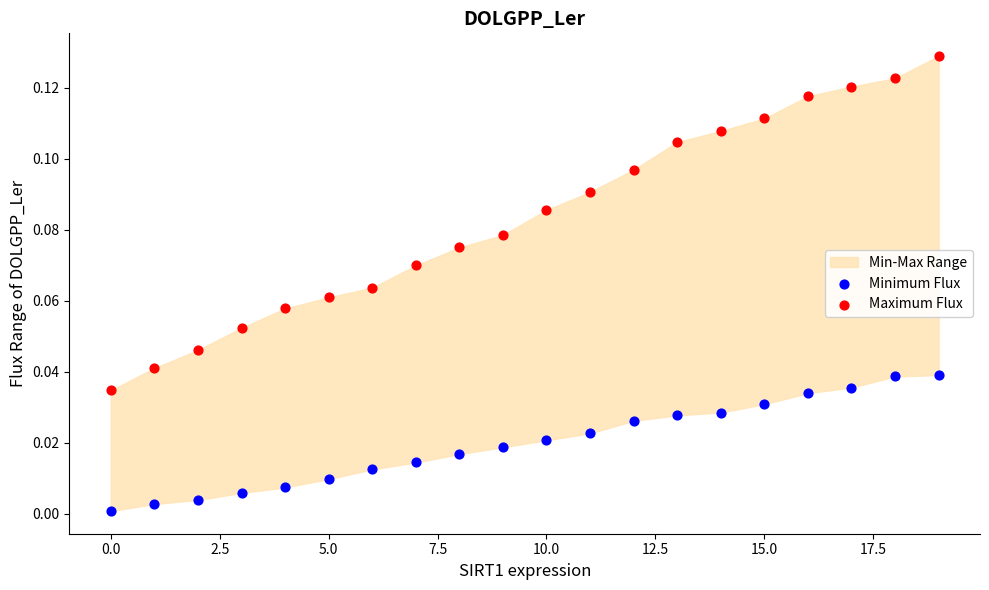

Which series reaches the maximum Y coordinate?

Maximum Flux